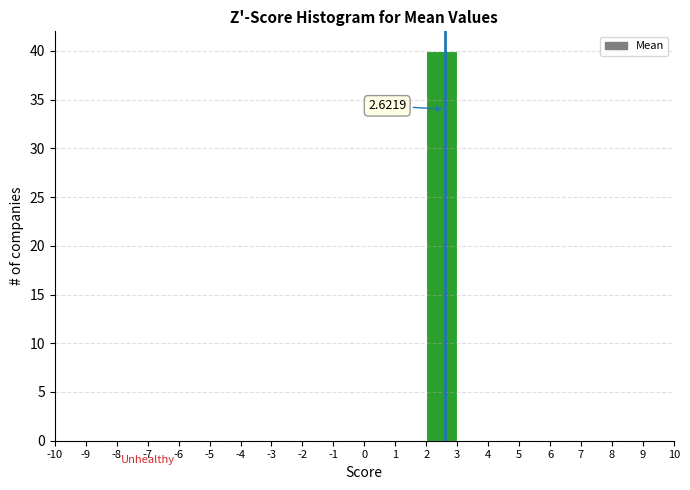

Over which range of the x-axis is the bar tallest?

2 to 3